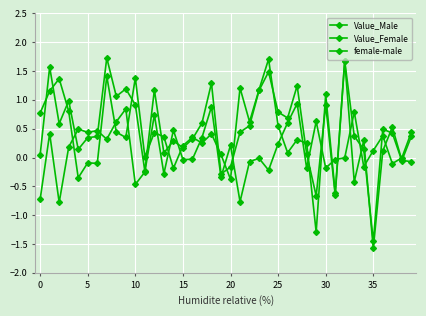

Is this an area chart (filled region under the line)?

No